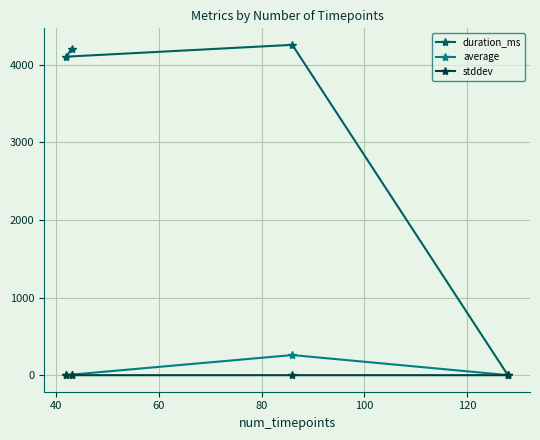

What is the greatest value displayed?

4254.0